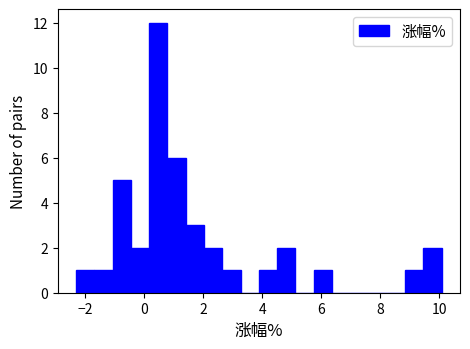

Read against the x-axis, roughly where is the centre of the tallest bar?

0.4